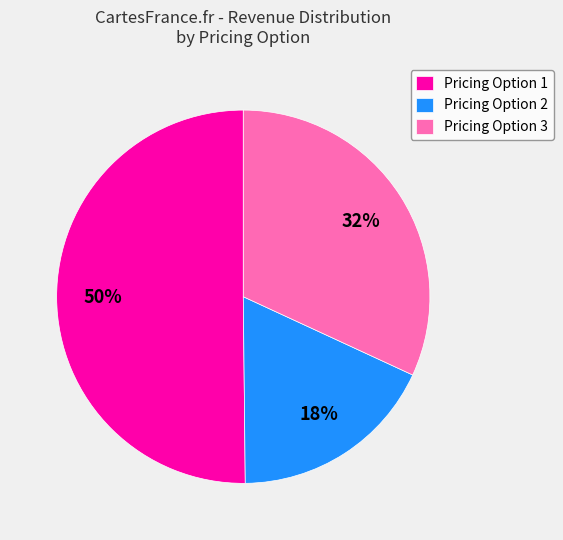

Which category has the biggest portion of the pie?

Pricing Option 1